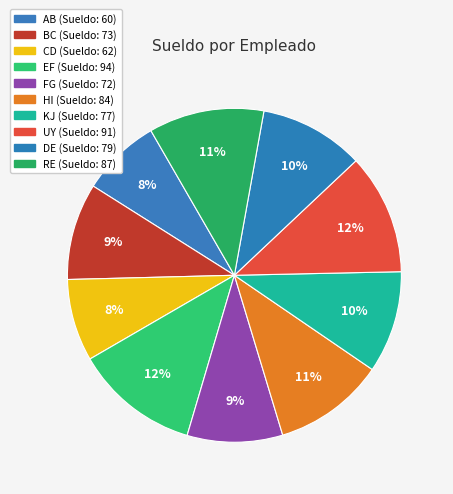

How many segments does this pie chart have?

10